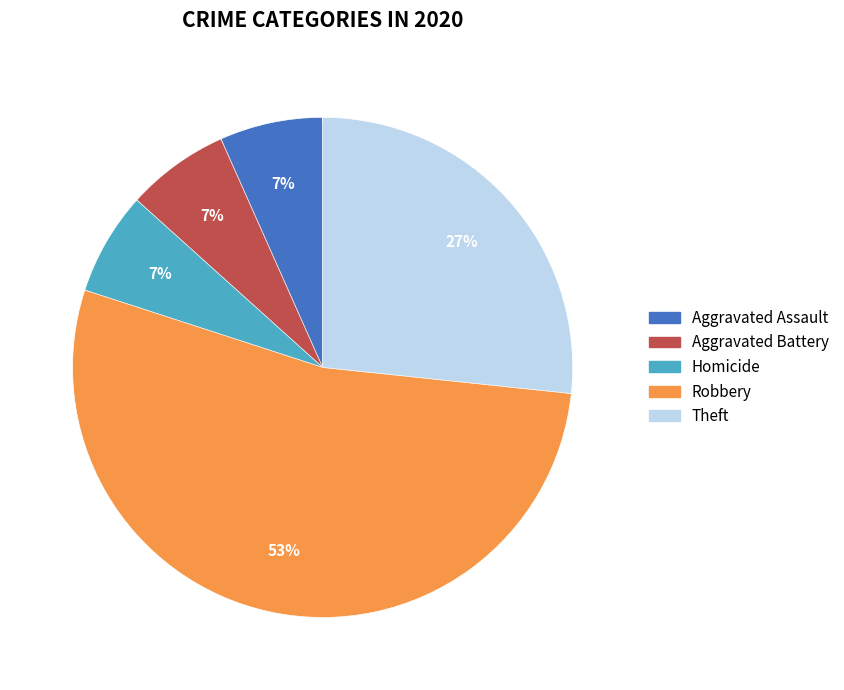

Is it true that Robbery is 39% of the pie?

False